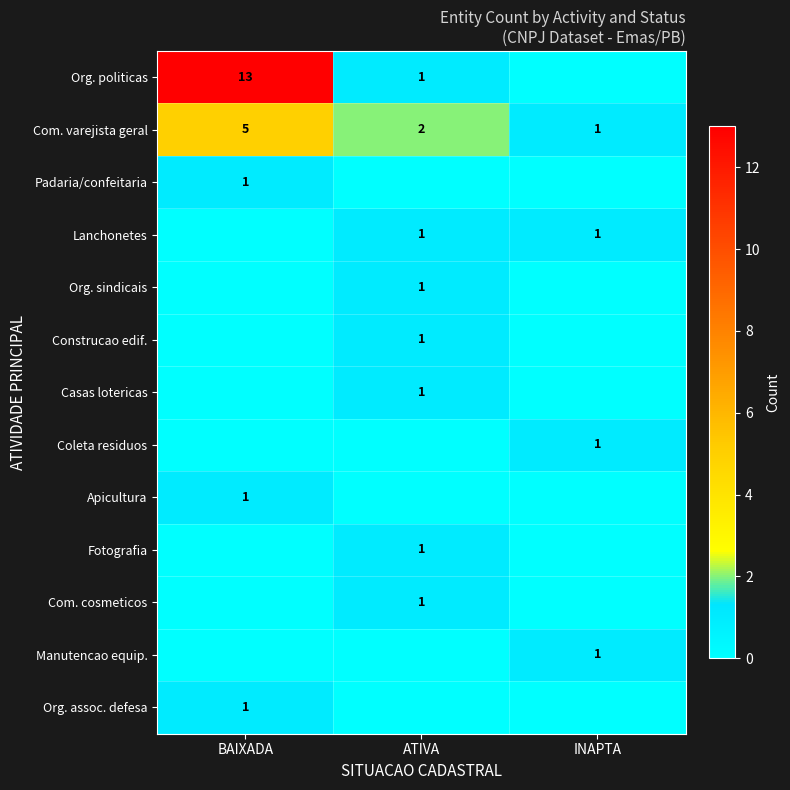

What is the sum of all Com. varejista geral values?

8